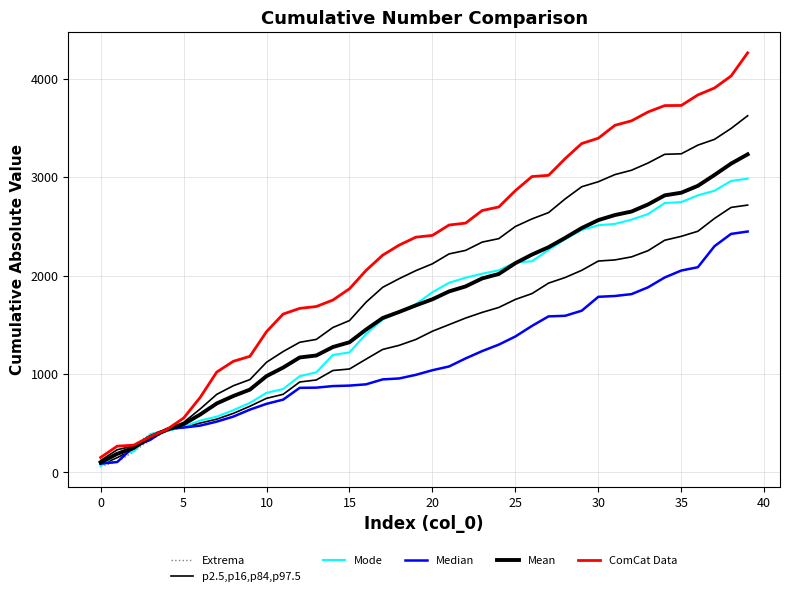

Reading left to right, extract all data points from this chart.

Extrema: 152.6	267.3	277.8	390.2	443.1	552.0	761.9	1019.6	1128.8	1179.6	1429.9	1608.2	1666.3	1685.1	1750.7	1865.4	2051.5	2206.4	2309.1	2389.1	2407.4	2512.5	2532.1	2659.9	2695.9	2861.7	3004.7	3017.1	3186.8	3340.1	3394.2	3525.0	3570.5	3660.8	3725.1	3726.6	3833.4	3903.7	4025.4	4260.6
p2.5,p16,p84,p97.5: 76.9	150.5	236.9	348.3	428.9	459.7	501.7	541.6	600.1	672.6	752.9	793.6	918.6	939.3	1035.4	1050.7	1150.9	1249.3	1291.3	1350.5	1434.4	1501.0	1568.0	1625.5	1675.5	1757.1	1816.3	1922.7	1979.6	2052.8	2146.8	2158.2	2189.0	2252.2	2357.9	2397.8	2449.2	2579.1	2691.3	2715.0
Mode: 63.8	194.6	212.6	390.2	420.6	463.4	527.6	567.0	632.9	706.9	808.8	847.5	977.6	1017.3	1193.4	1219.2	1406.7	1553.4	1627.8	1709.8	1830.3	1925.7	1977.9	2018.4	2052.8	2133.3	2144.4	2260.4	2368.3	2462.8	2510.1	2524.3	2567.1	2624.2	2735.9	2745.1	2814.1	2860.6	2960.2	2983.5
Median: 90.0	106.4	261.1	332.4	443.1	456.1	475.8	516.3	567.4	638.3	697.1	739.6	859.5	861.3	877.4	882.2	895.1	945.1	954.8	991.3	1038.4	1076.2	1158.0	1232.7	1298.2	1380.9	1488.2	1585.1	1590.9	1642.8	1783.6	1792.1	1810.9	1880.3	1980.0	2050.4	2084.3	2297.5	2422.3	2446.5
Mean: 102.1	189.4	250.5	362.3	433.6	490.5	588.4	701.0	776.3	841.6	978.6	1065.1	1167.8	1187.9	1273.9	1322.3	1451.1	1568.3	1630.6	1696.7	1758.7	1838.1	1889.3	1970.3	2015.6	2125.3	2212.4	2287.5	2382.0	2481.9	2562.6	2613.8	2649.5	2721.8	2813.7	2840.7	2910.6	3020.6	3136.0	3230.2
ComCat Data: 152.6	267.3	277.8	364.3	437.1	552.0	761.9	1019.6	1128.8	1179.6	1429.9	1608.2	1666.3	1685.1	1750.7	1865.4	2051.5	2206.4	2309.1	2389.1	2407.4	2512.5	2532.1	2659.9	2695.9	2861.7	3004.7	3017.1	3186.8	3340.1	3394.2	3525.0	3570.5	3660.8	3725.1	3726.6	3833.4	3903.7	4025.4	4260.6